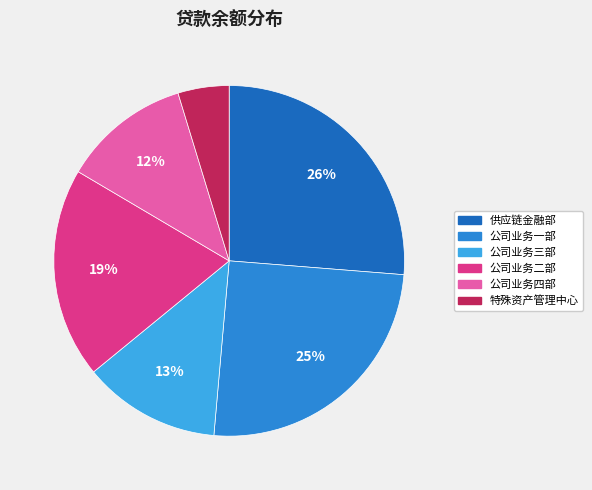

Rank the categories by value from lowest to highest.

特殊资产管理中心, 公司业务四部, 公司业务三部, 公司业务二部, 公司业务一部, 供应链金融部